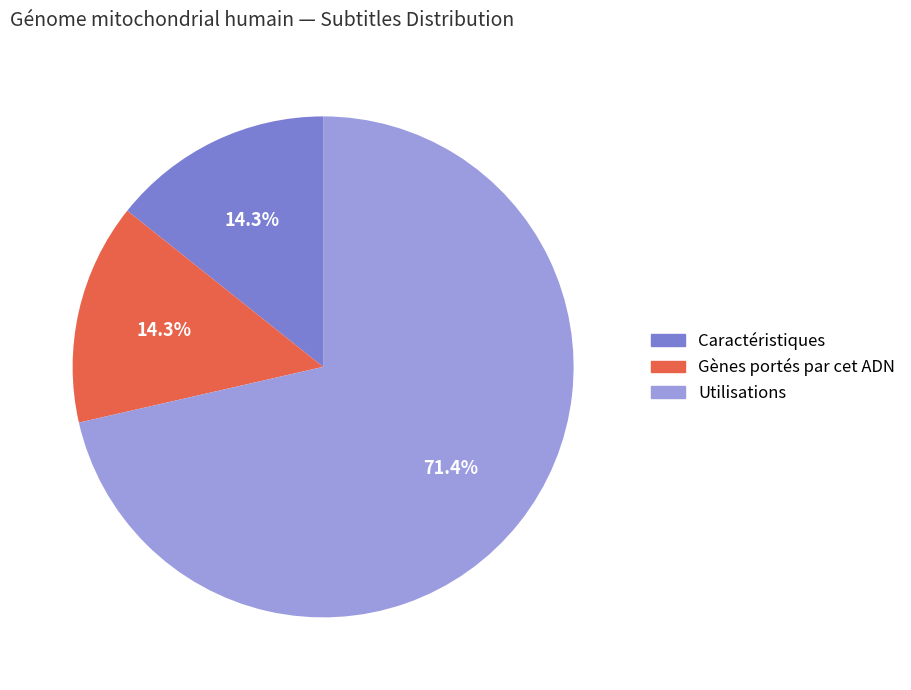

Combined, do Utilisations and Caractéristiques account for over 50%?

Yes